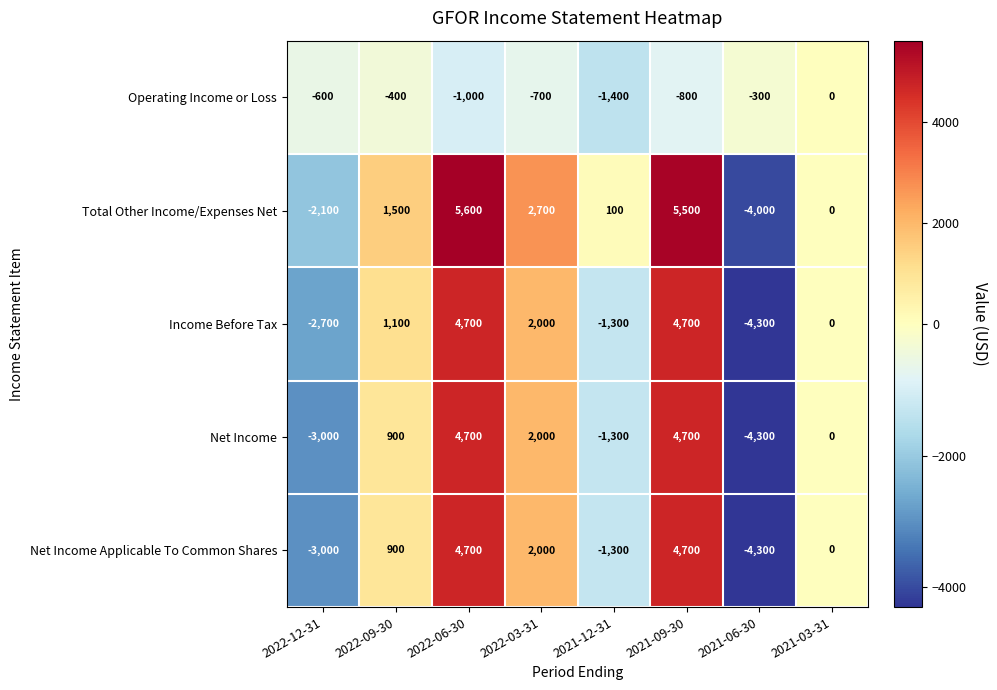

What is the difference between the maximum and minimum values in the Total Other Income/Expenses Net series?

9600